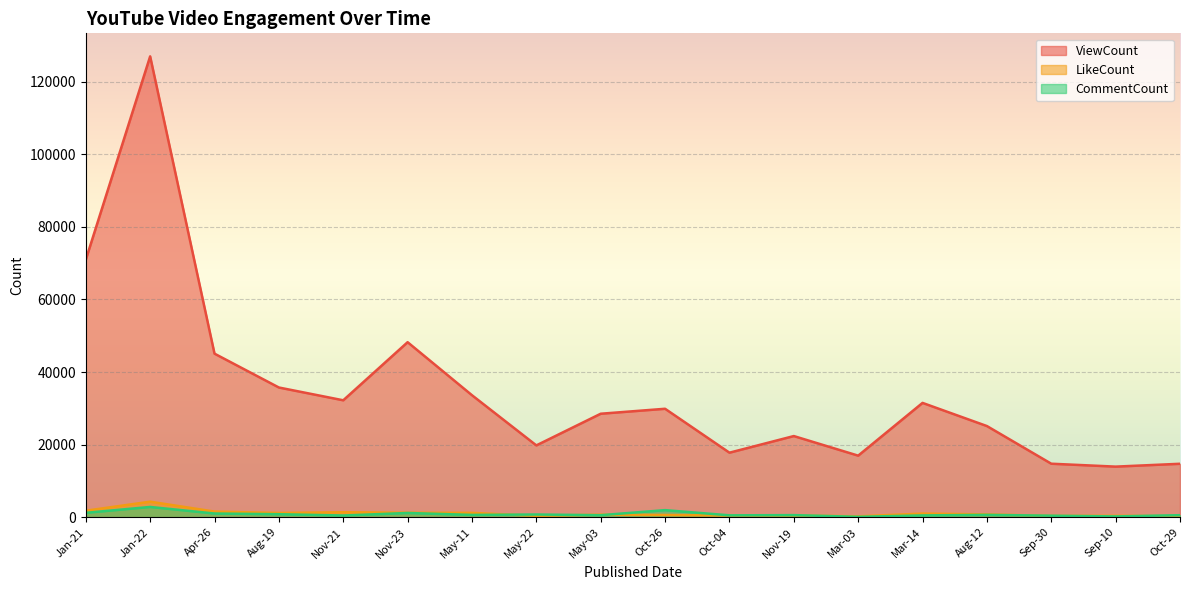

Where is ViewCount nearest to the value 70462?

Jan-21